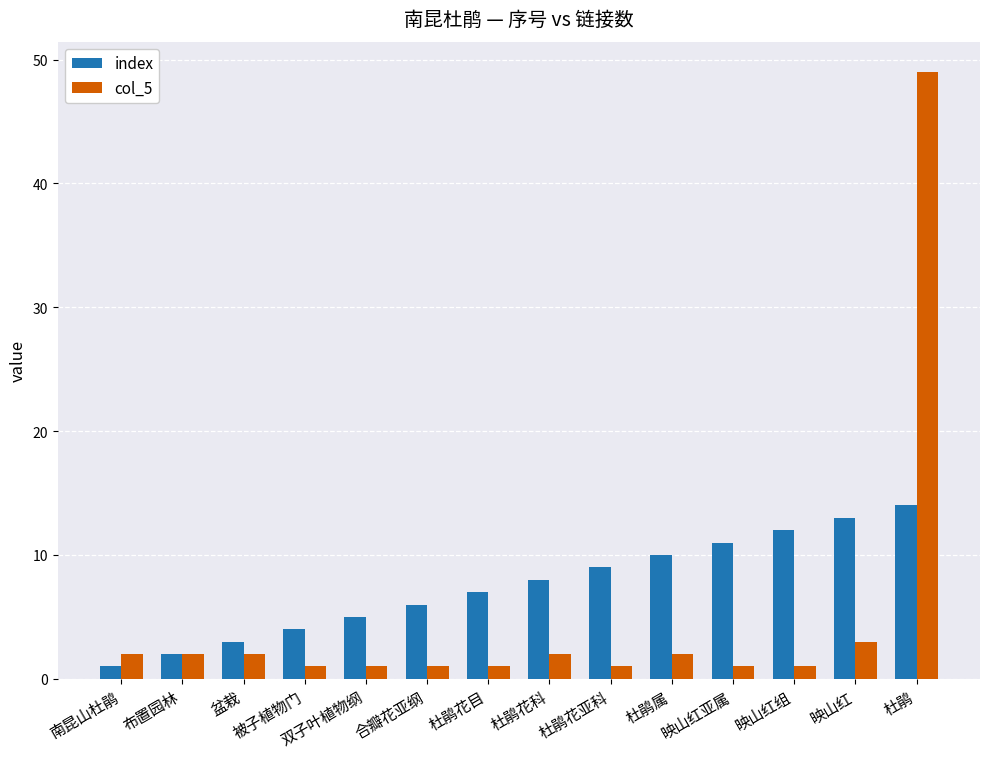

Reading left to right, extract all data points from this chart.

index: 1	2	3	4	5	6	7	8	9	10	11	12	13	14
col_5: 2	2	2	1	1	1	1	2	1	2	1	1	3	49